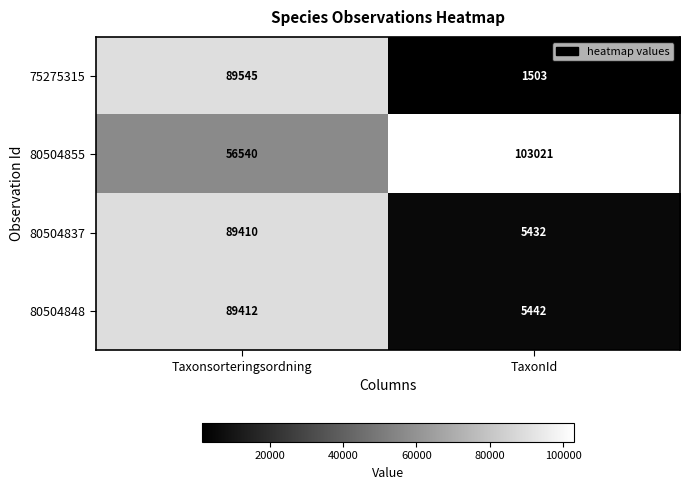

Reading left to right, what are all the values shown in this chart?

75275315: Taxonsorteringsordning=89545	TaxonId=1503
80504855: Taxonsorteringsordning=56540	TaxonId=103021
80504837: Taxonsorteringsordning=89410	TaxonId=5432
80504848: Taxonsorteringsordning=89412	TaxonId=5442